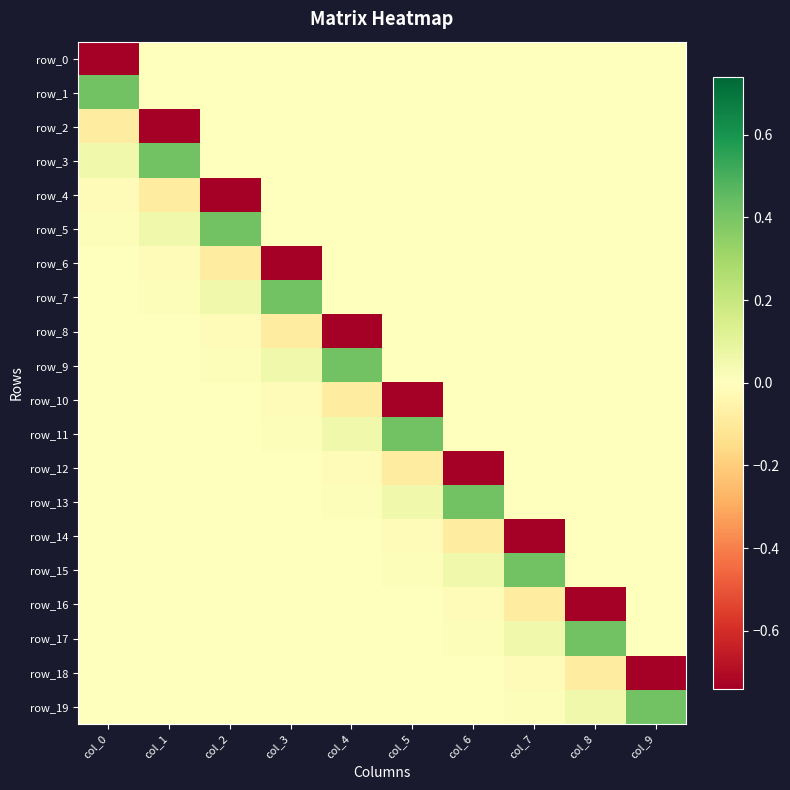

Which has a higher value, col_1 or col_2?

col_1